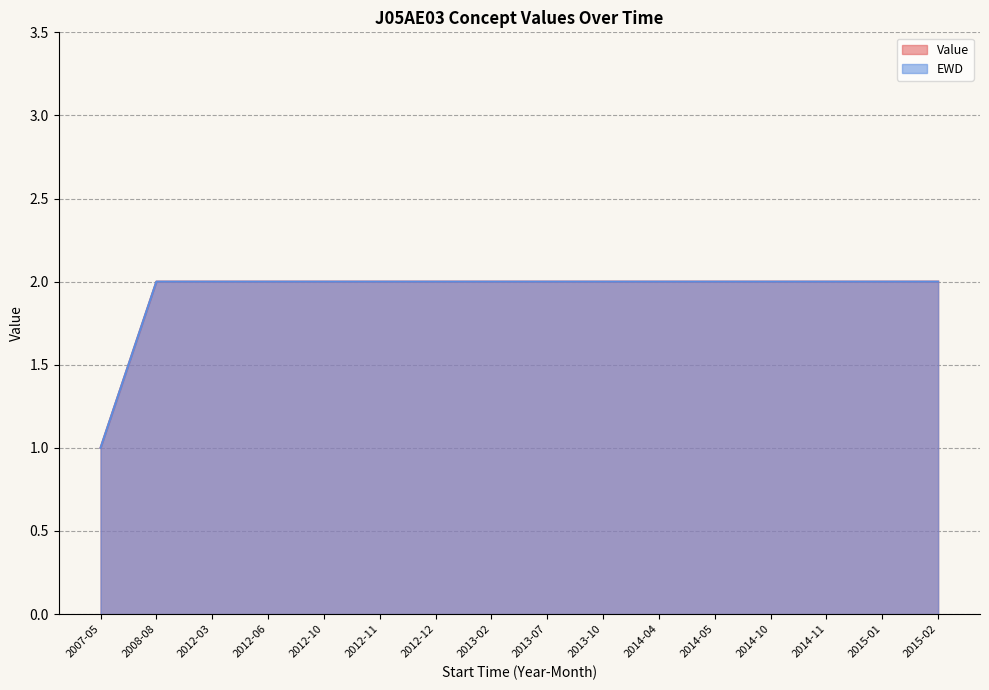

What is the value of the EWD point at the 16th from the left?

2